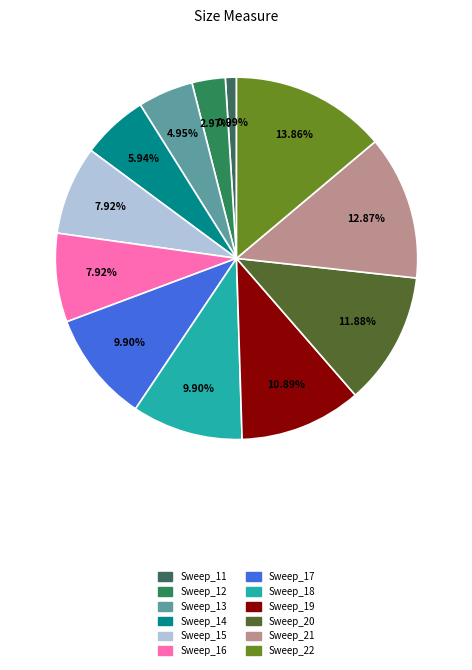

What percentage do Sweep_21 and Sweep_13 together represent?

17.8%